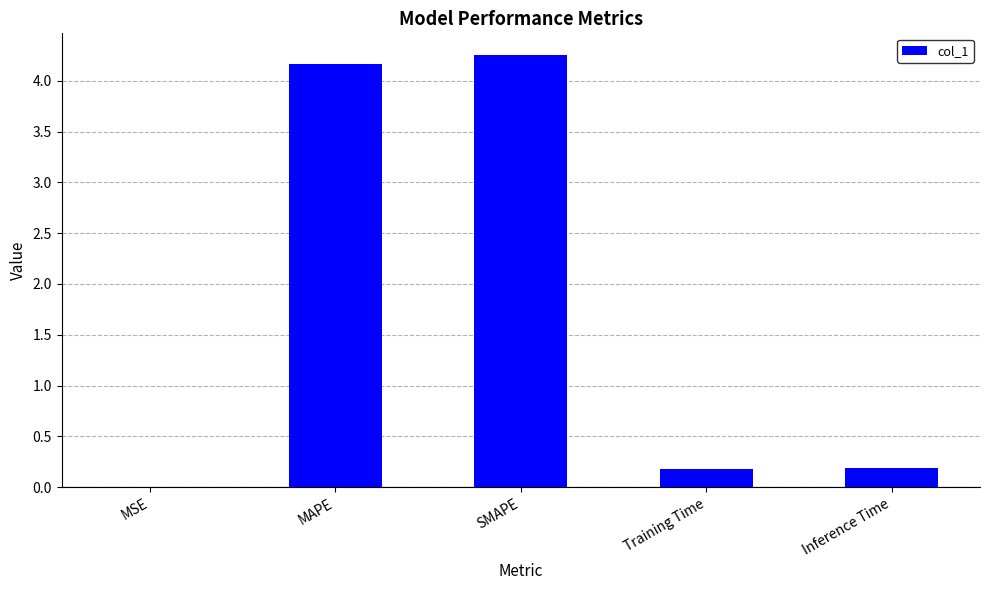

What is the greatest value displayed?

4.3